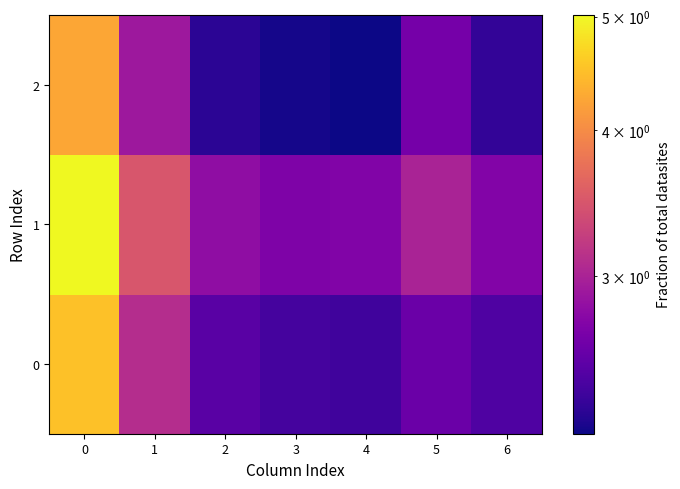

Reading left to right, list all the values displayed in this chart.

0: 0=4.5	1=3.1	2=2.5	3=2.4	4=2.4	5=2.6	6=2.5
1: 0=5.0	1=3.5	2=2.8	3=2.7	4=2.7	5=3.0	6=2.7
2: 0=4.3	1=2.9	2=2.3	3=2.2	4=2.2	5=2.7	6=2.3